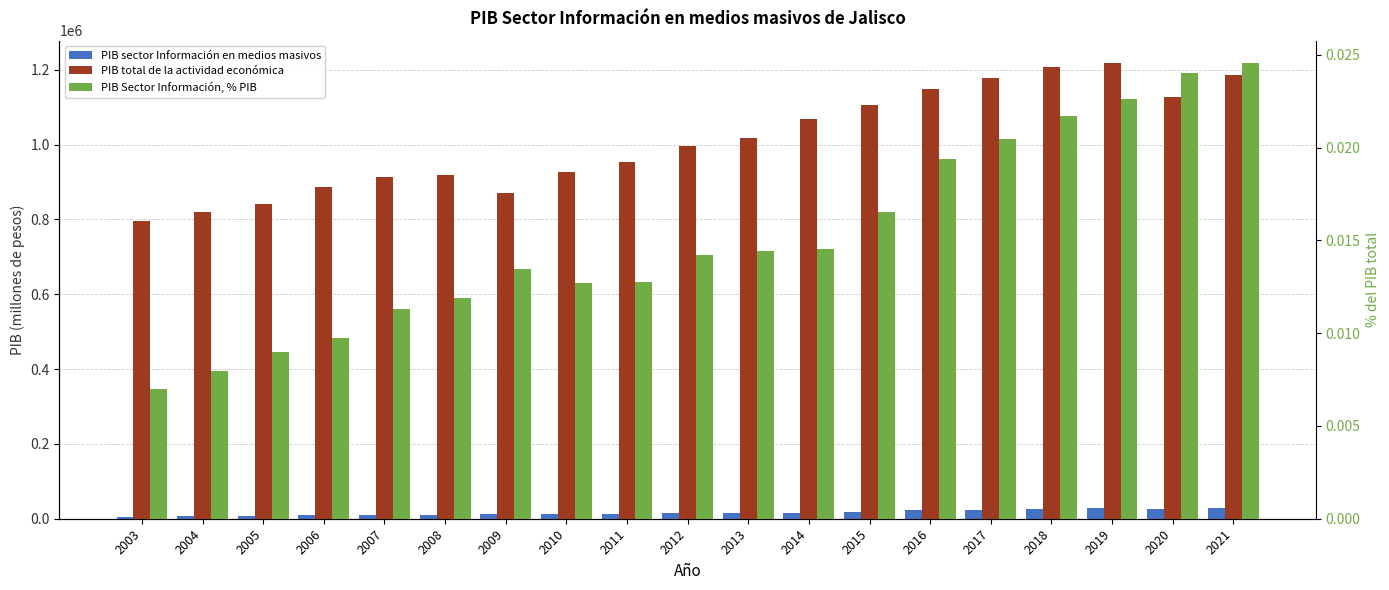

What are all the series names shown in the legend?

PIB sector Información en medios masivos, PIB total de la actividad económica, PIB Sector Información, % PIB